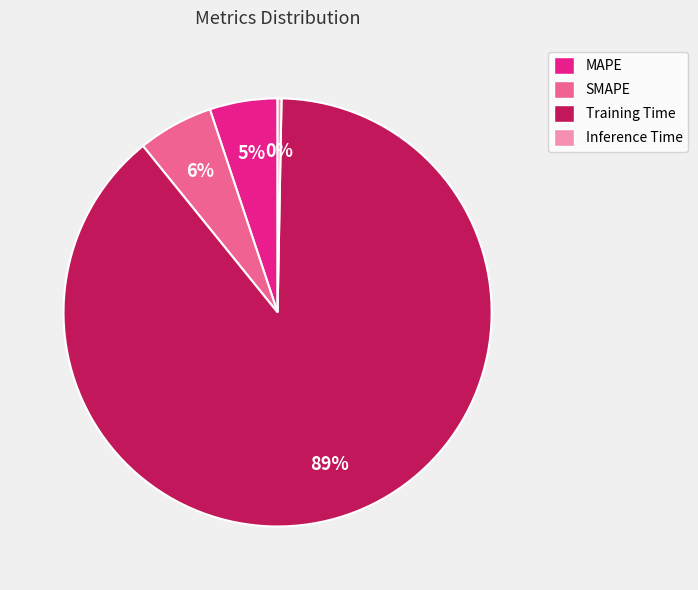

Combined, do Inference Time and SMAPE account for over 50%?

No